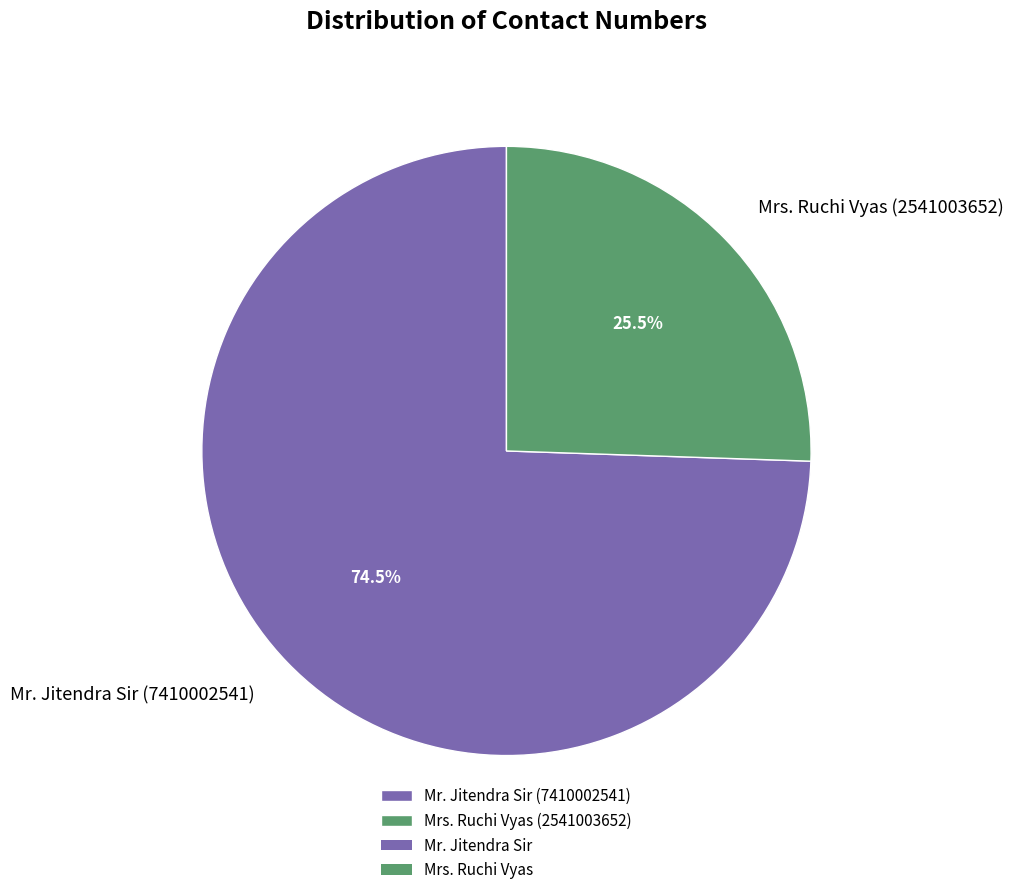

Between Mr. Jitendra Sir (7410002541) and Mrs. Ruchi Vyas (2541003652), which is larger?

Mr. Jitendra Sir (7410002541)